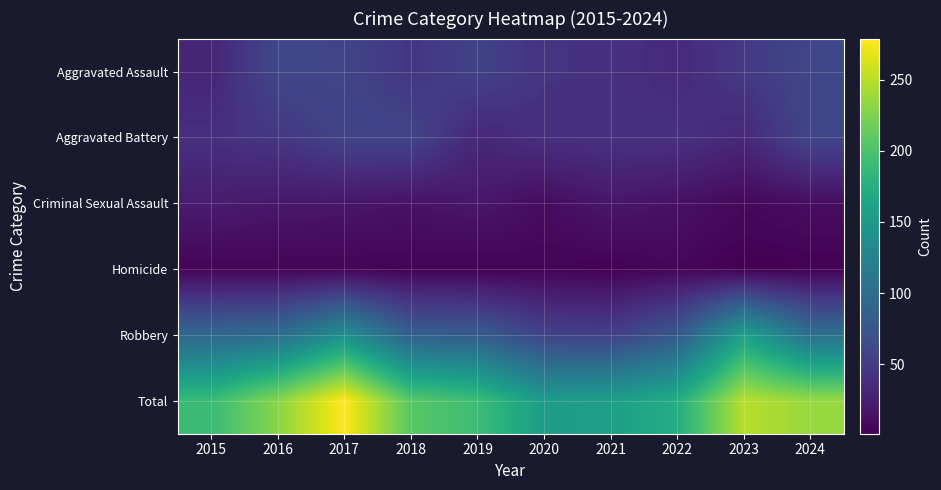

What is the difference between the highest and lowest values at 2019?

189